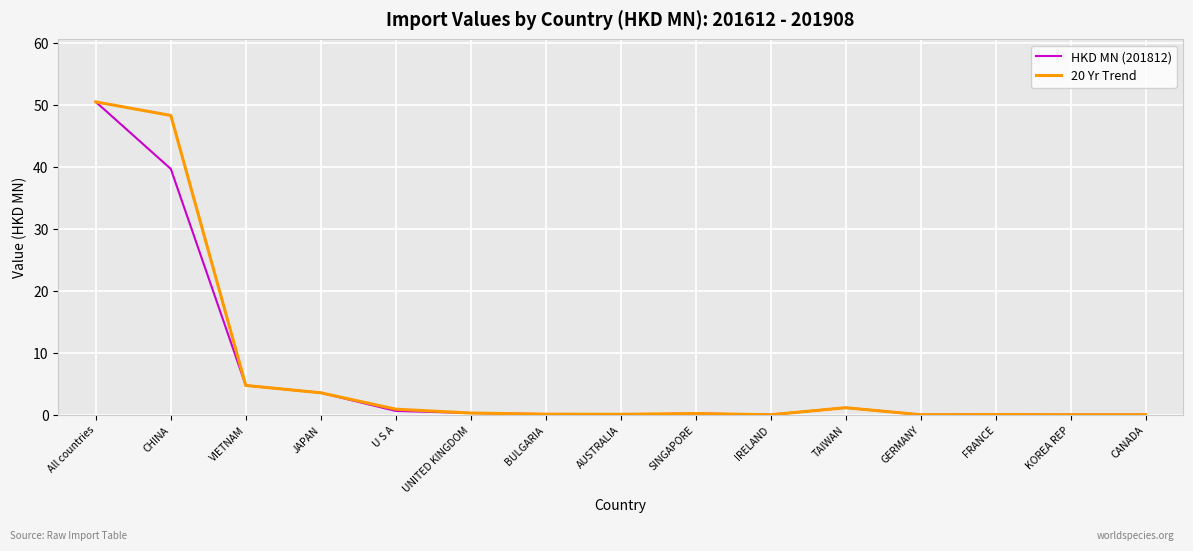

Where is 20 Yr Trend nearest to the value 25?

VIETNAM